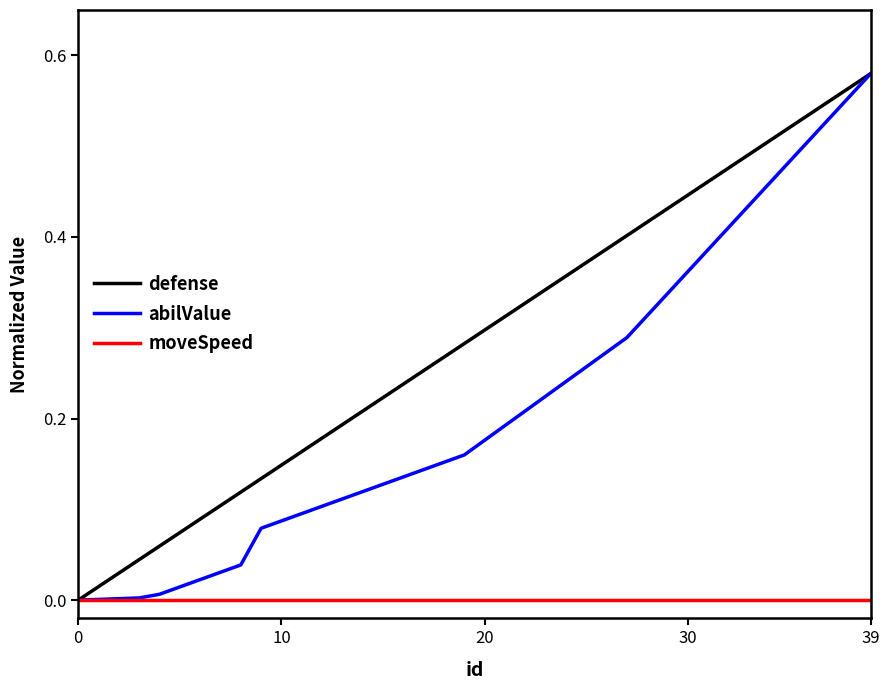

Which series has the largest total across all categories?

defense